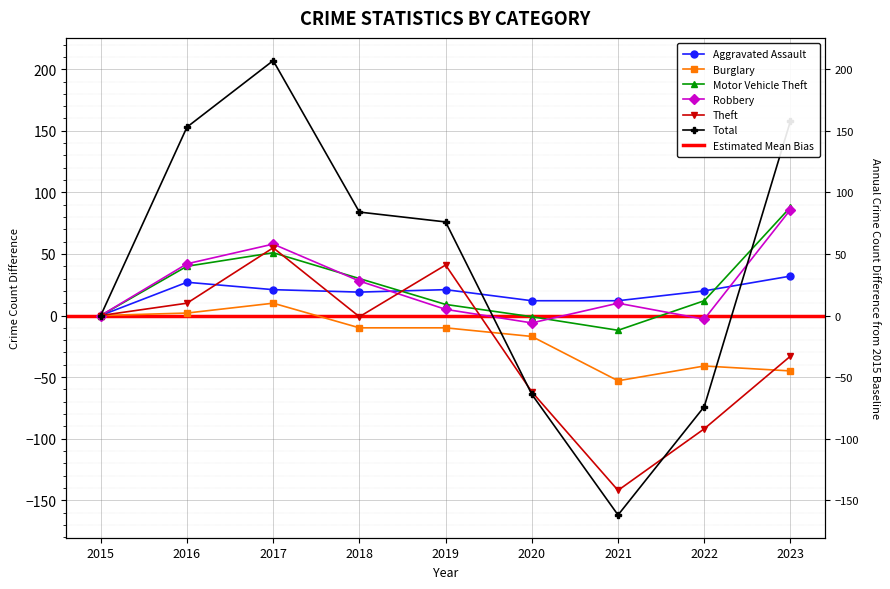

Is this an area chart (filled region under the line)?

No